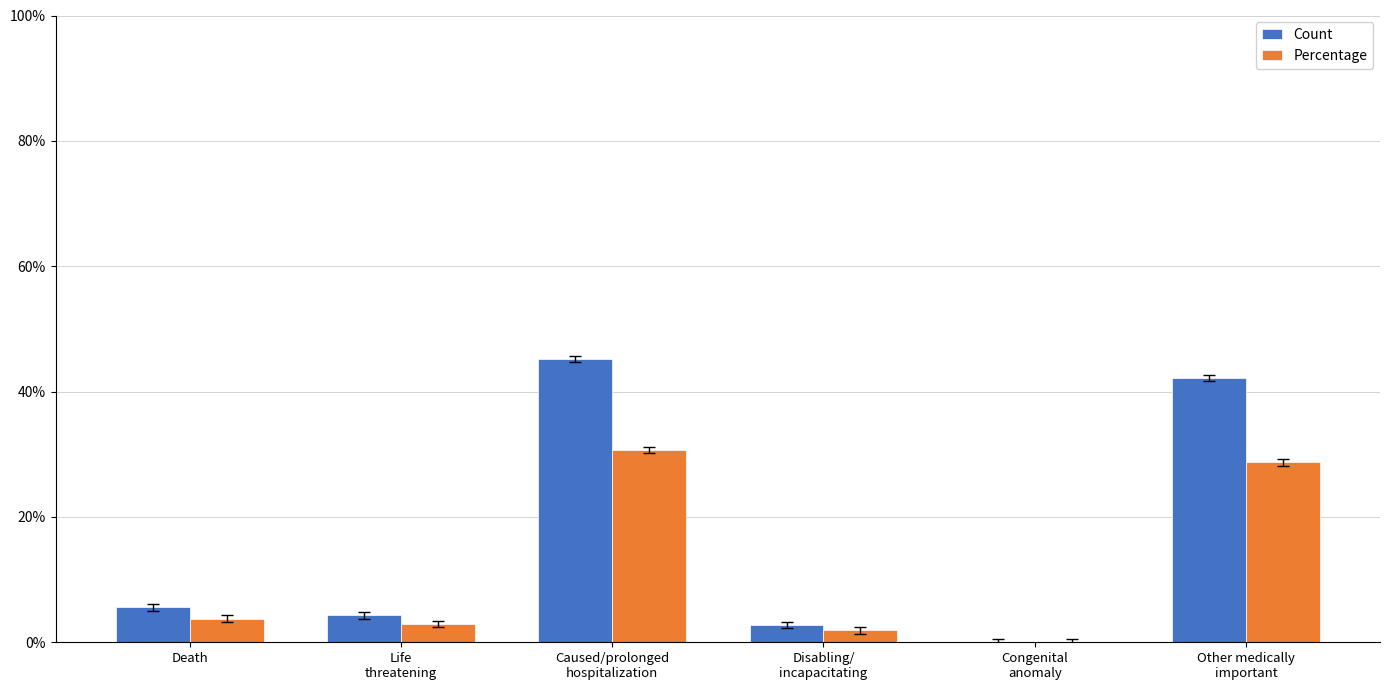

What is the total value across all series at Disabling/
incapacitating?

4.7